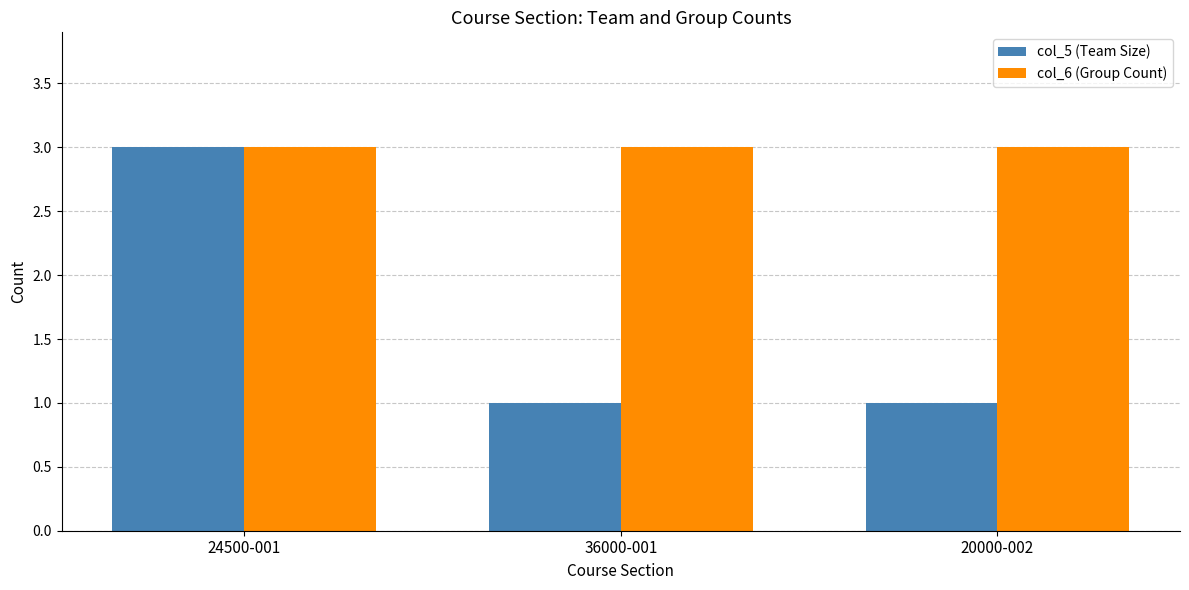

At how many categories does at least one series exceed 1?

3